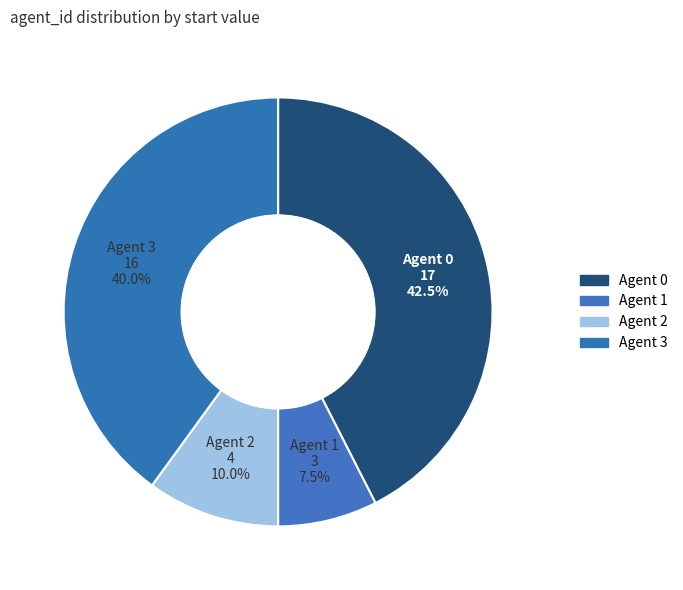

To the nearest percent, what is the average slice percentage?

25%